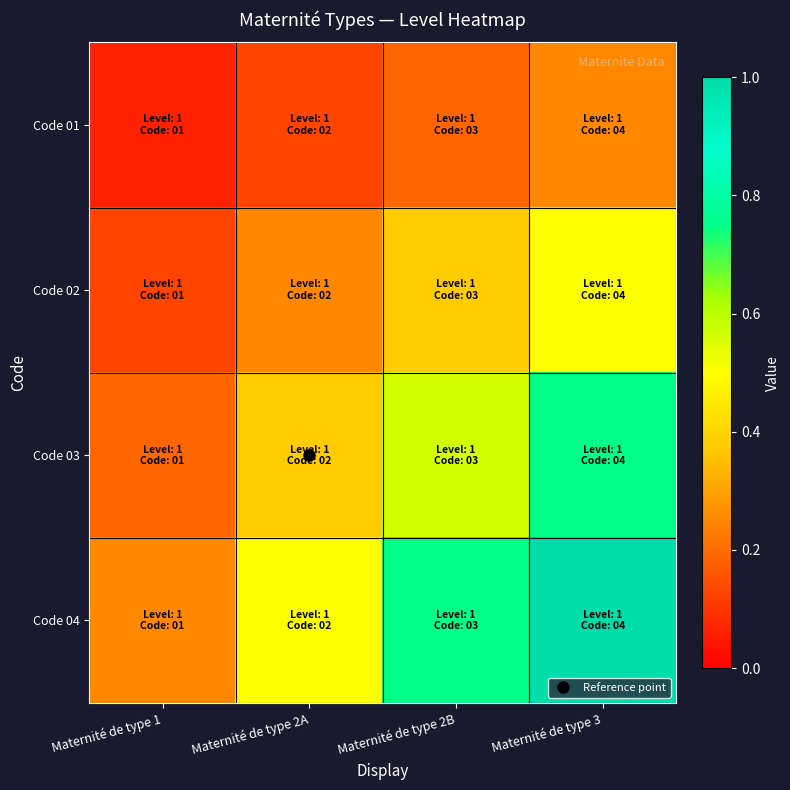

What is the spread (max minus min) of values at Maternité de type 3?

0.8